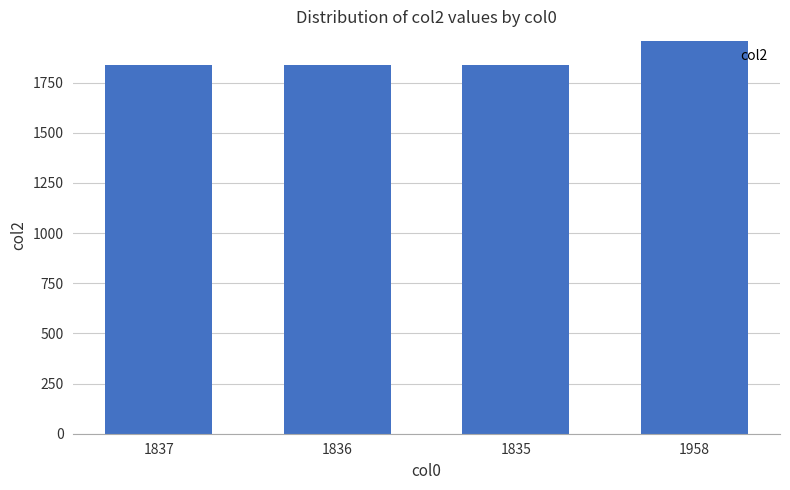

Are the bars horizontal?

No